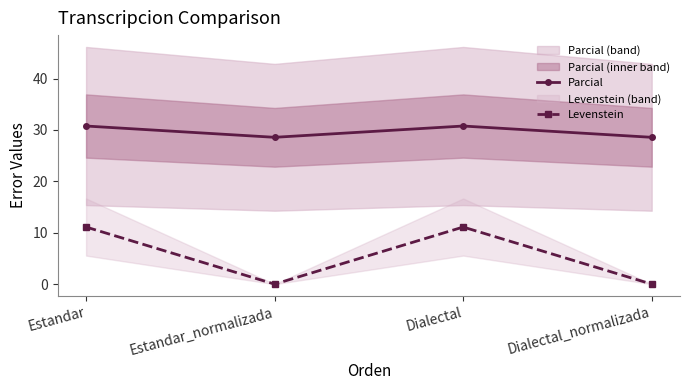

Reading right to left, extract all data points from this chart.

Parcial: Dialectal_normalizada=28.6	Dialectal=30.8	Estandar_normalizada=28.6	Estandar=30.8
Levenstein: Dialectal_normalizada=0.0	Dialectal=11.1	Estandar_normalizada=0.0	Estandar=11.1